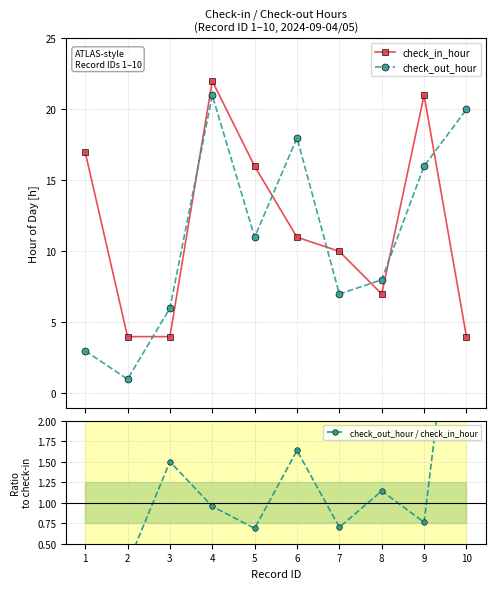

Count the number of categories in the chart.

10